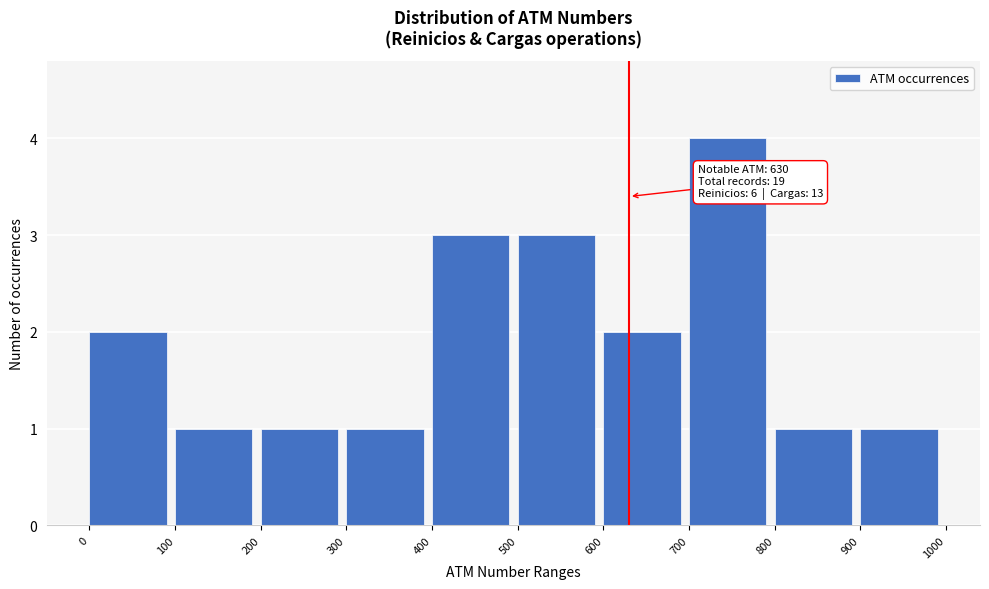

Over which range of the x-axis is the bar tallest?

700 to 800